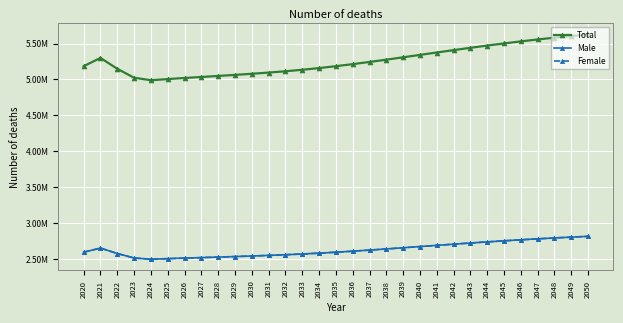

Is this an area chart (filled region under the line)?

No